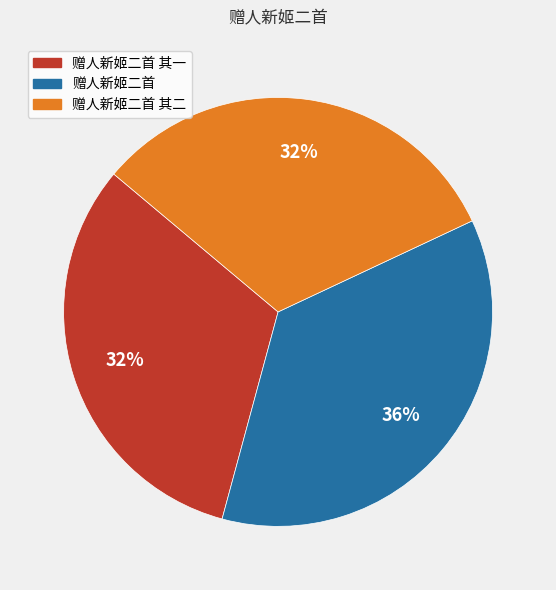

Is there any slice that represents more than half of the pie?

No